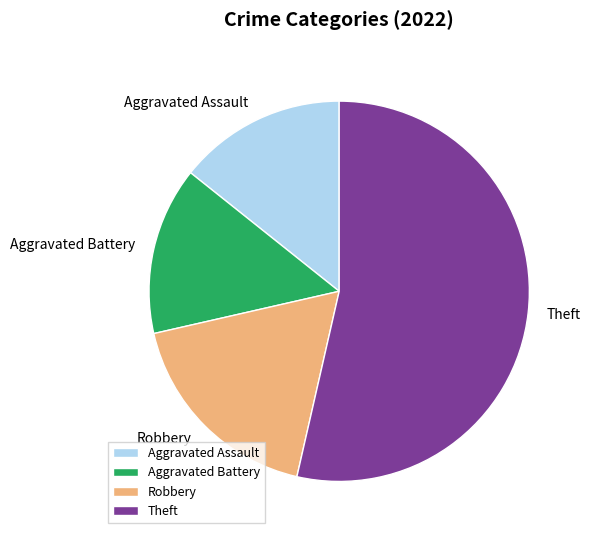

Which category has the biggest portion of the pie?

Theft